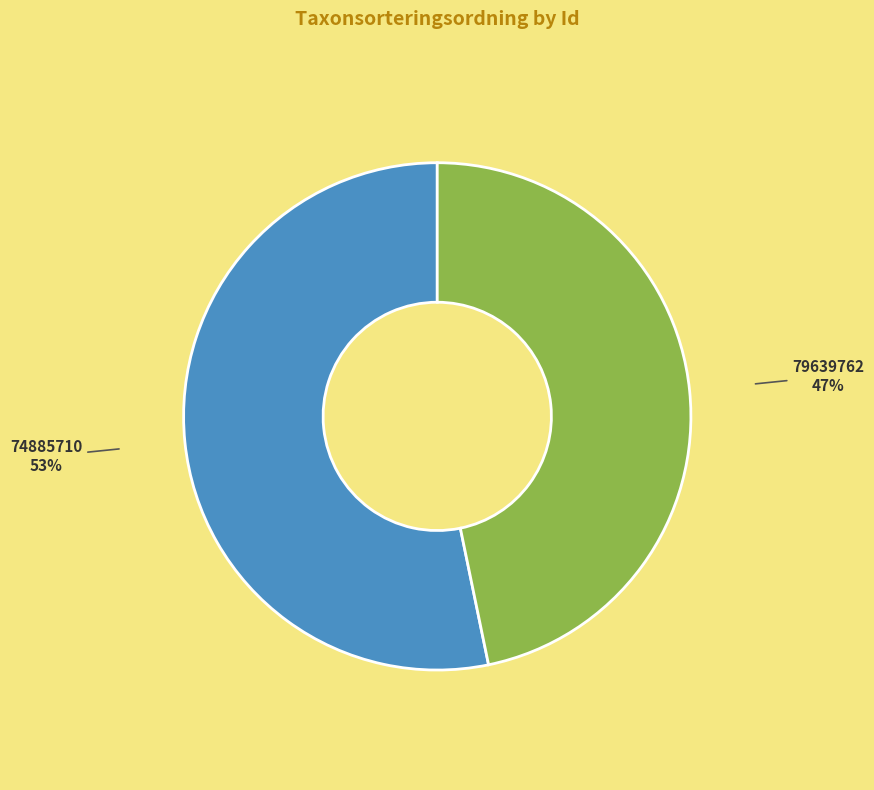

Combined, do 74885710 and 79639762 account for over 50%?

Yes